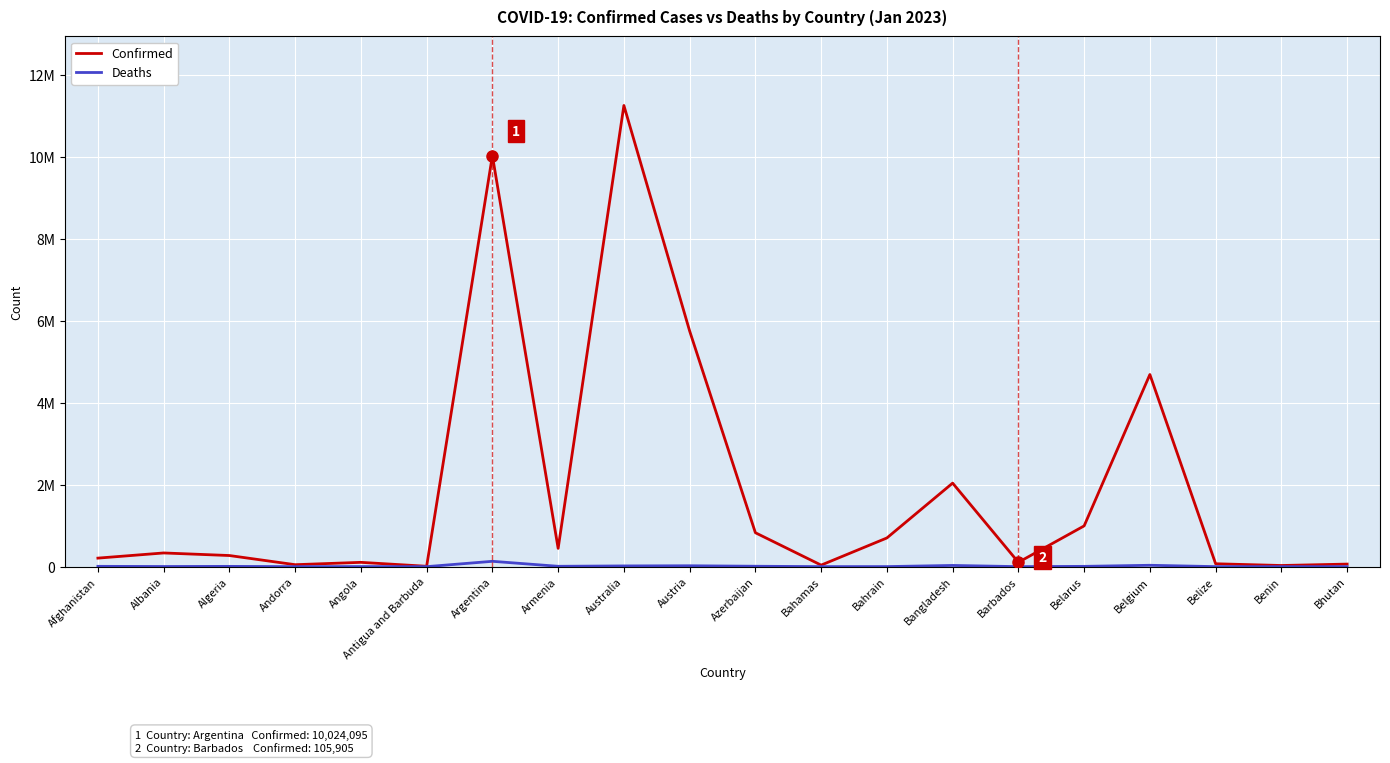

Does the chart have visible grid lines?

Yes